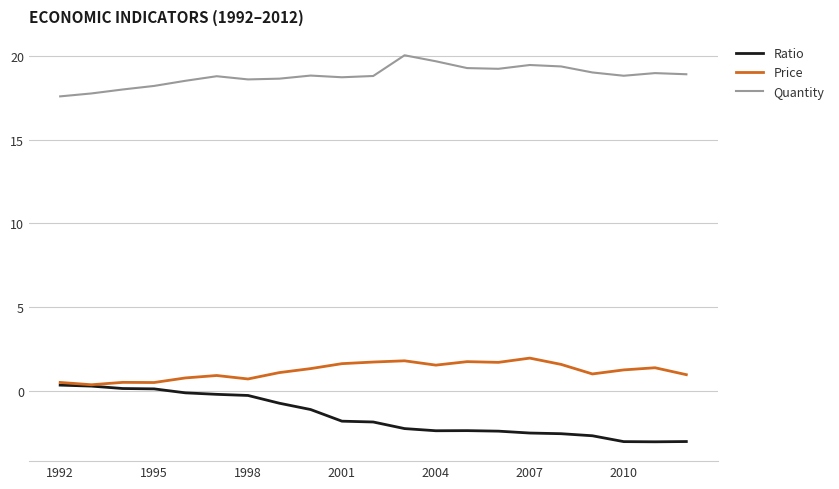

What is the smallest value displayed?

-3.0